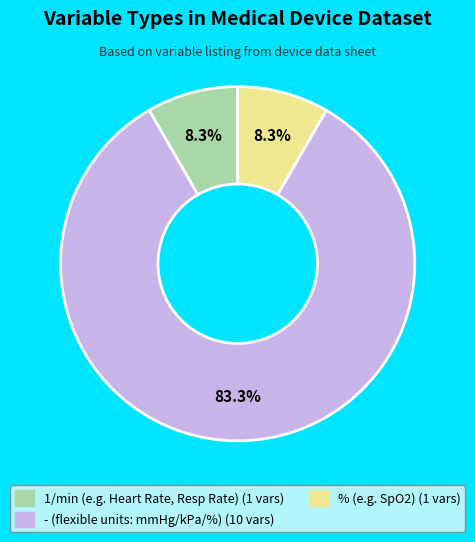

Does any single category account for the majority?

Yes